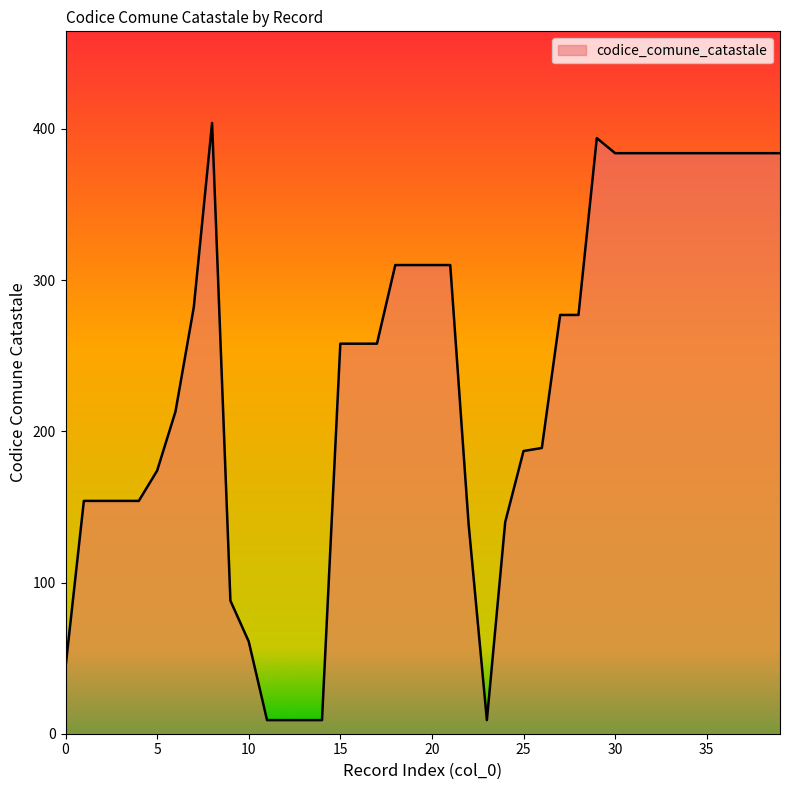

What is the greatest value displayed?

404